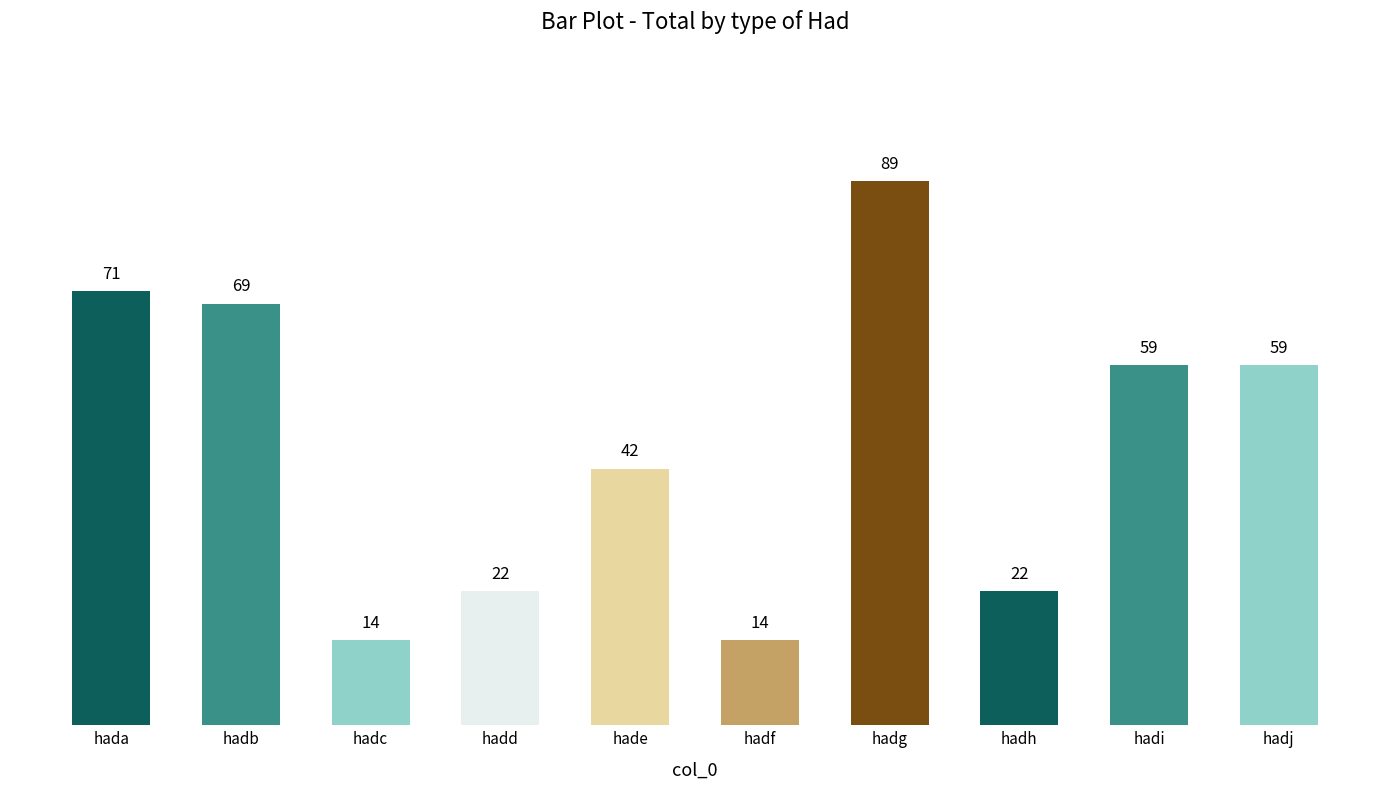

What is the change in value from hadd to hade?

+20